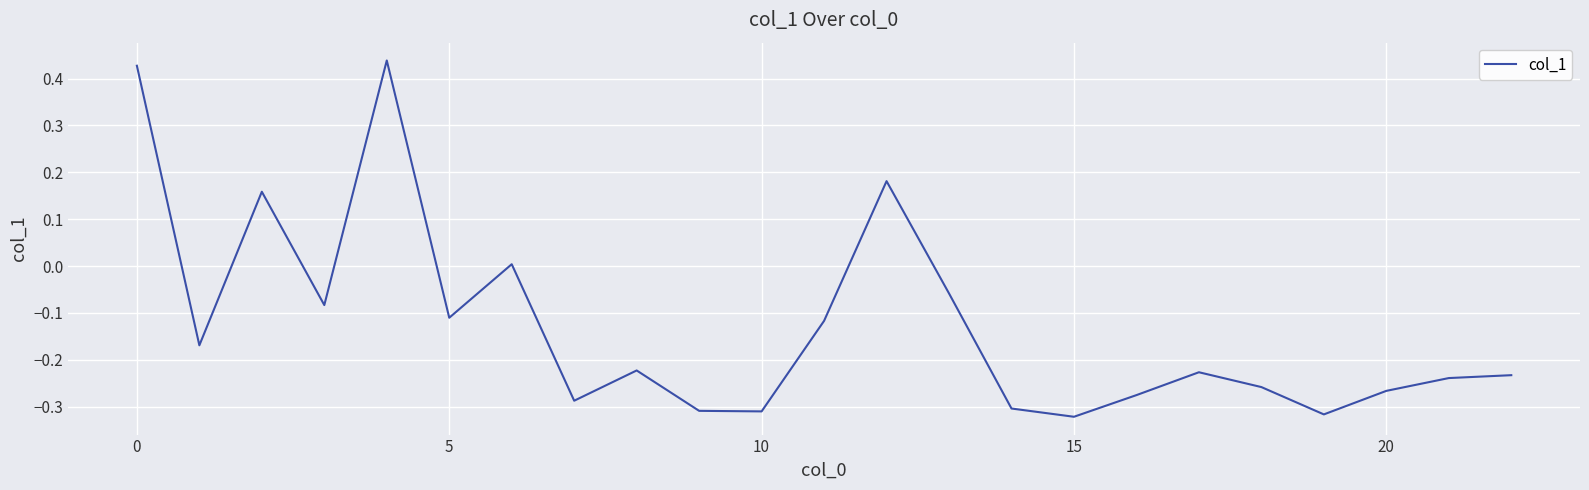

What is the difference between the maximum and minimum values?

0.8